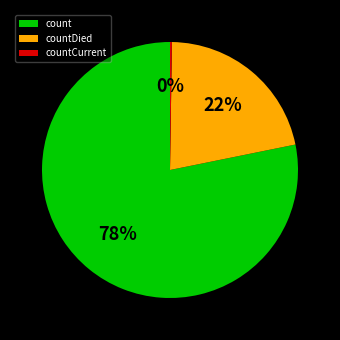

Does countDied represent more than half of the total?

No